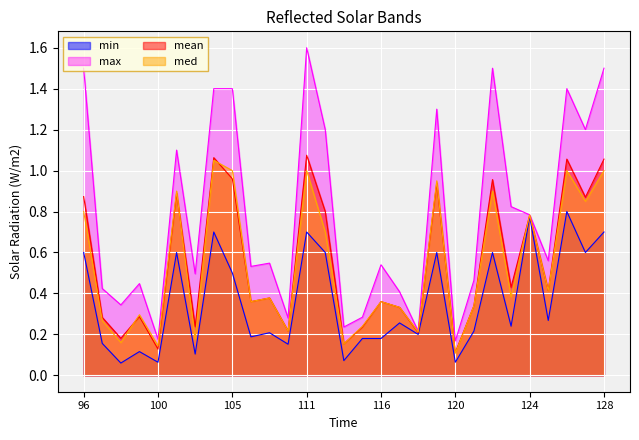

Which label corresponds to the largest value in the chart?

111